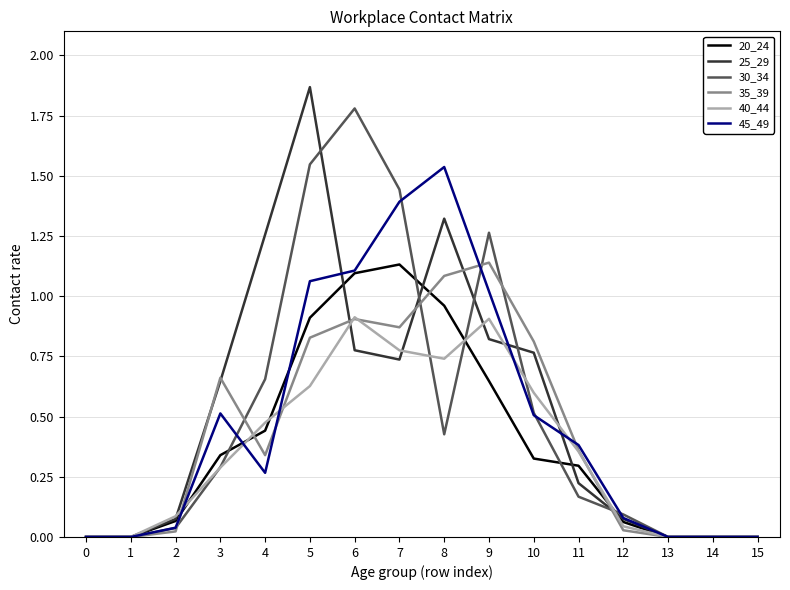

Is this an area chart (filled region under the line)?

No